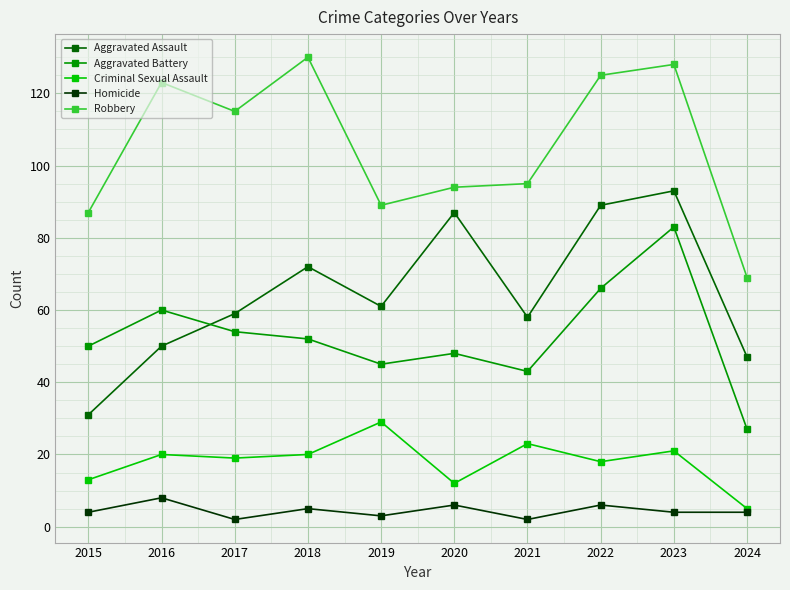

What is the difference between the second highest and minimum values in the Homicide series?

4